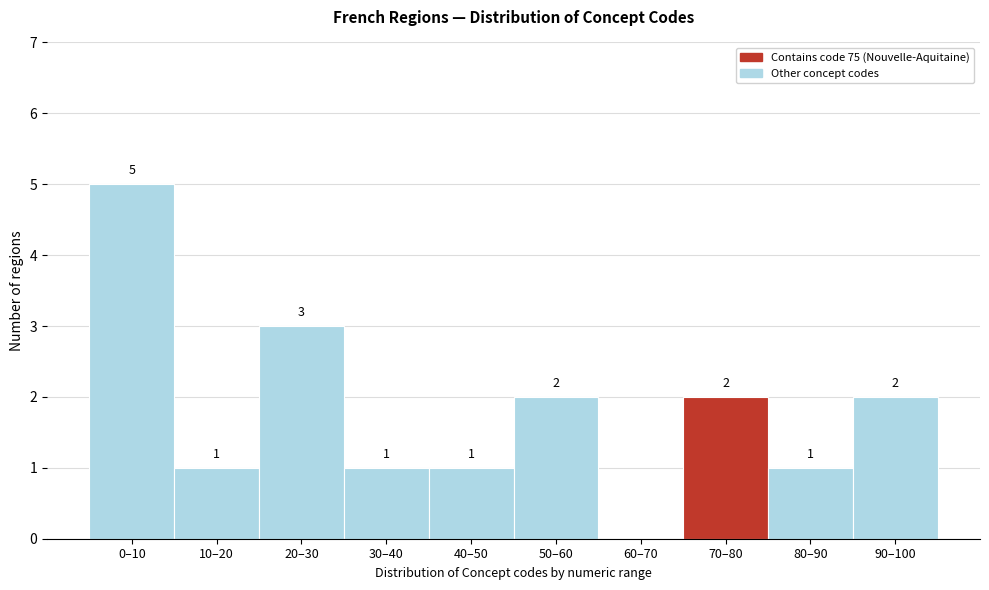

Reading left to right, transcribe all the data shown in this chart.

0–10=5	10–20=1	20–30=3	30–40=1	40–50=1	50–60=2	60–70=0	70–80=2	80–90=1	90–100=2